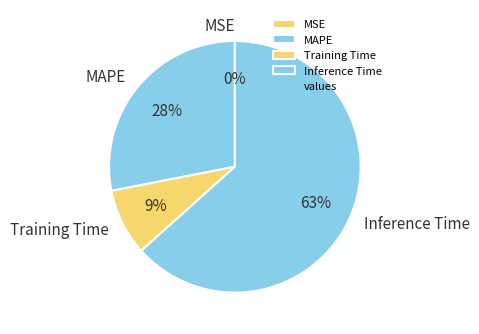

Is Inference Time the majority of the pie?

Yes